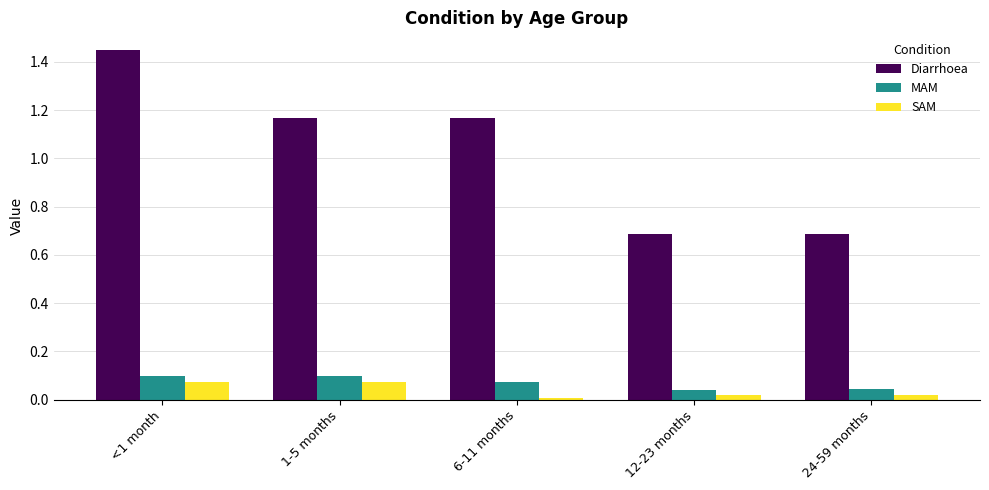

Between <1 month and 6-11 months, which series saw the biggest shift?

Diarrhoea